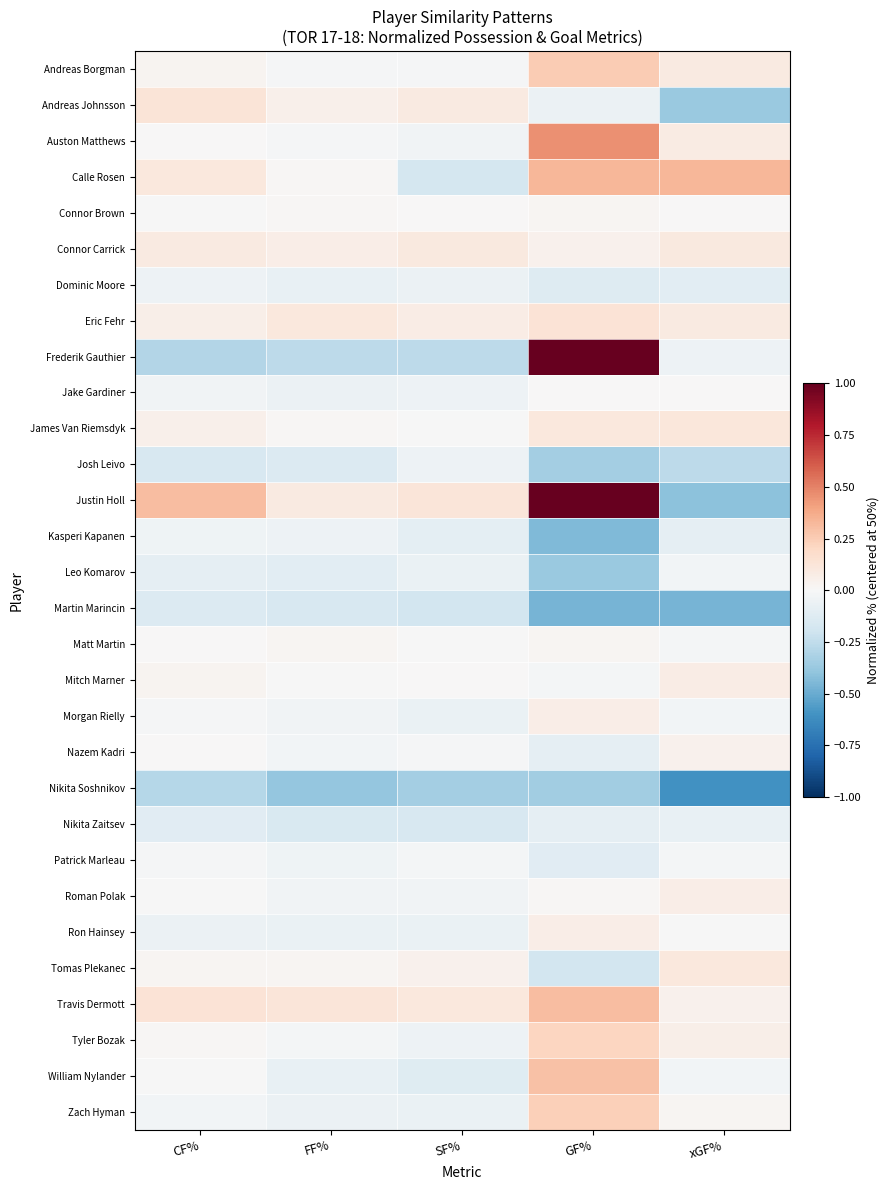

What is the maximum value shown in the chart?

1.0